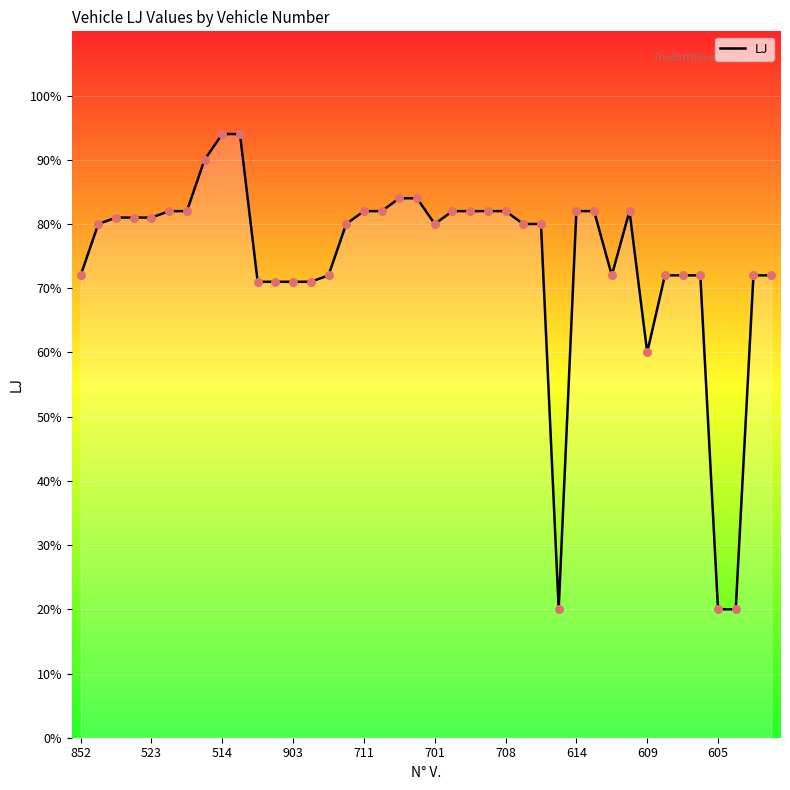

What is the maximum value shown in the chart?

94